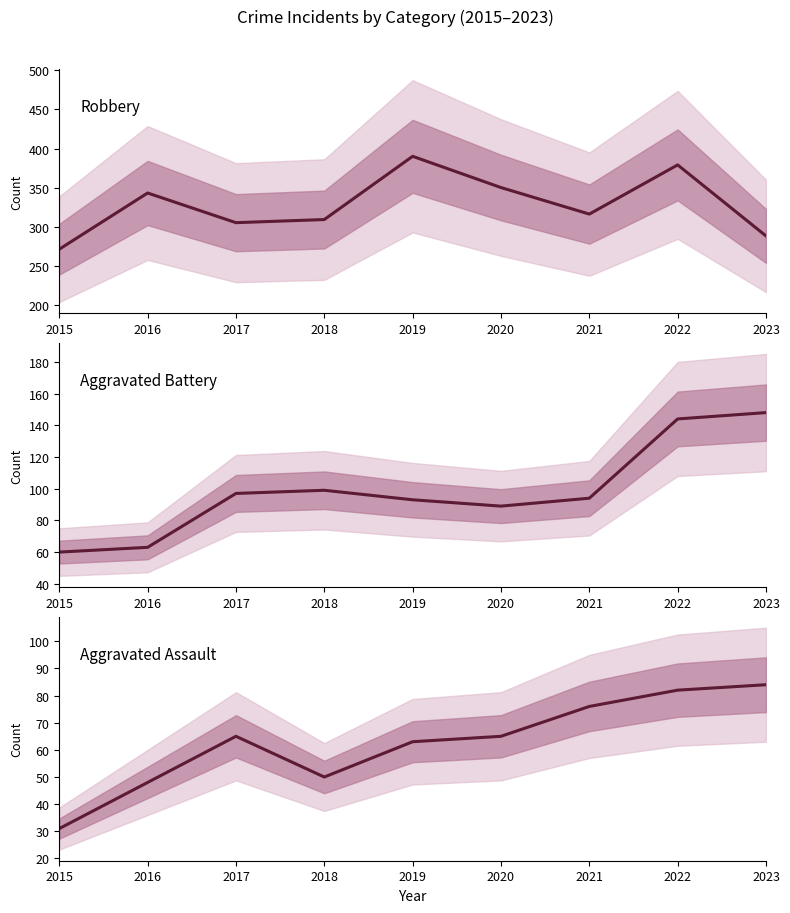

What are all the series names shown in the legend?

Robbery, Aggravated Battery, Aggravated Assault